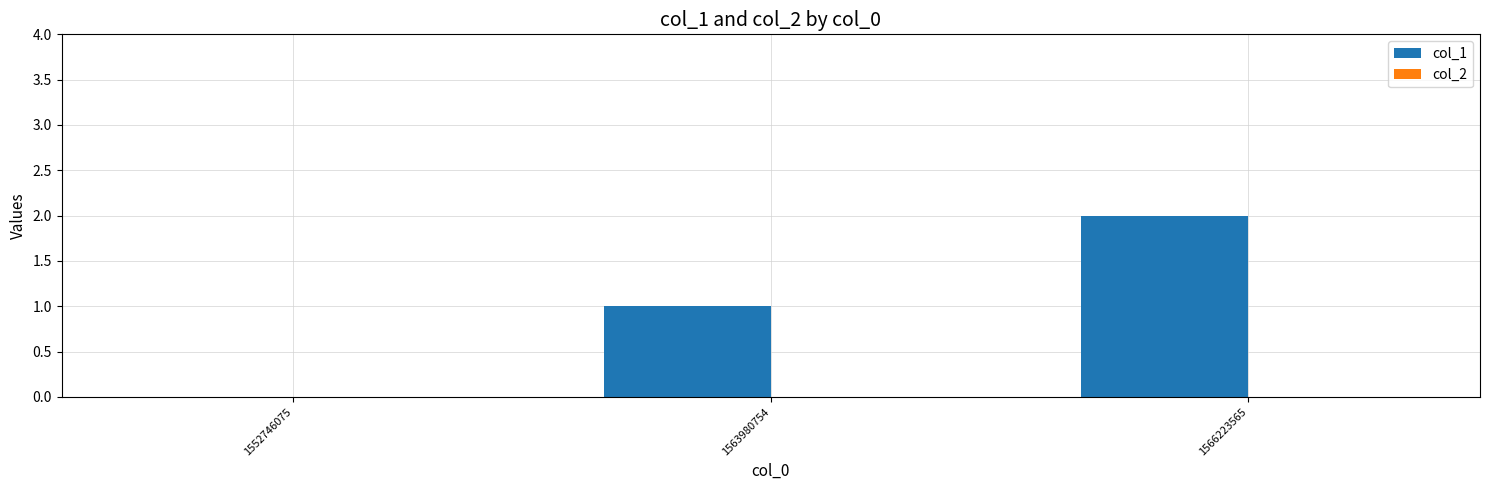

True or false: the data shows -1 at 1552746075.

False